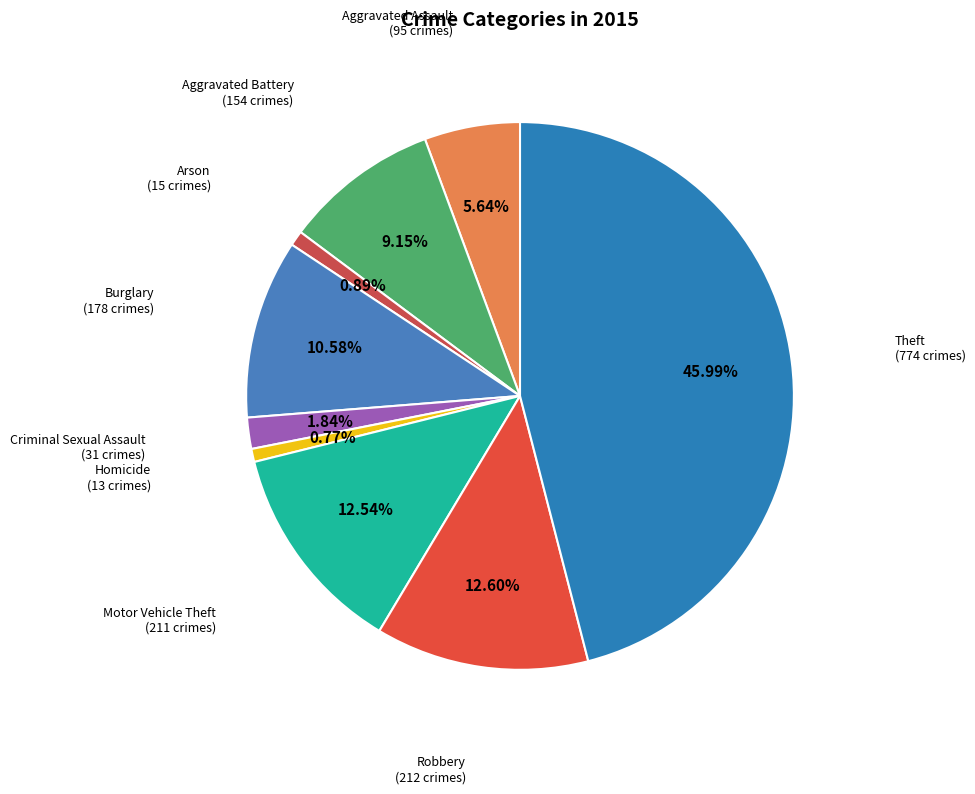

Count the number of slices in the pie.

9